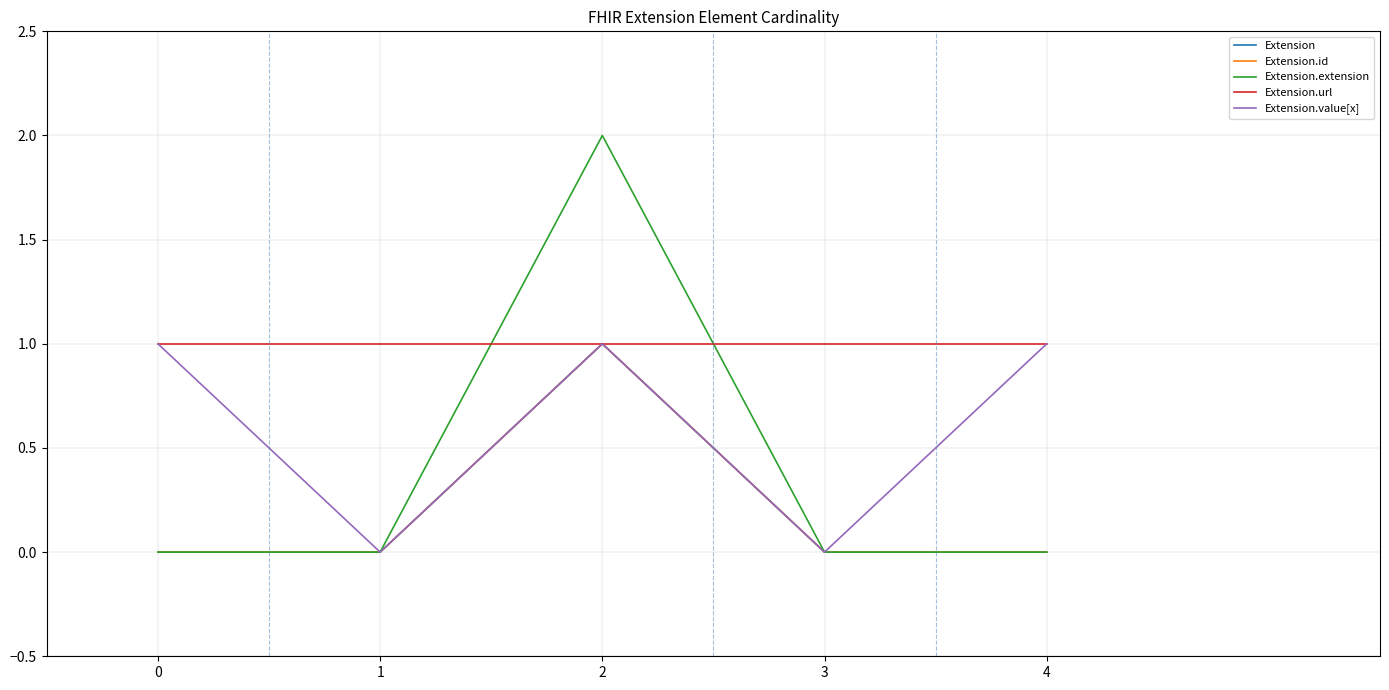

Reading left to right, list all the values displayed in this chart.

Extension: 0=0	1=0	2=1	3=0	4=0
Extension.id: 0=0	1=0	2=1	3=0	4=0
Extension.extension: 0=0	1=0	2=2	3=0	4=0
Extension.url: 0=1	1=1	2=1	3=1	4=1
Extension.value[x]: 0=1	1=0	2=1	3=0	4=1